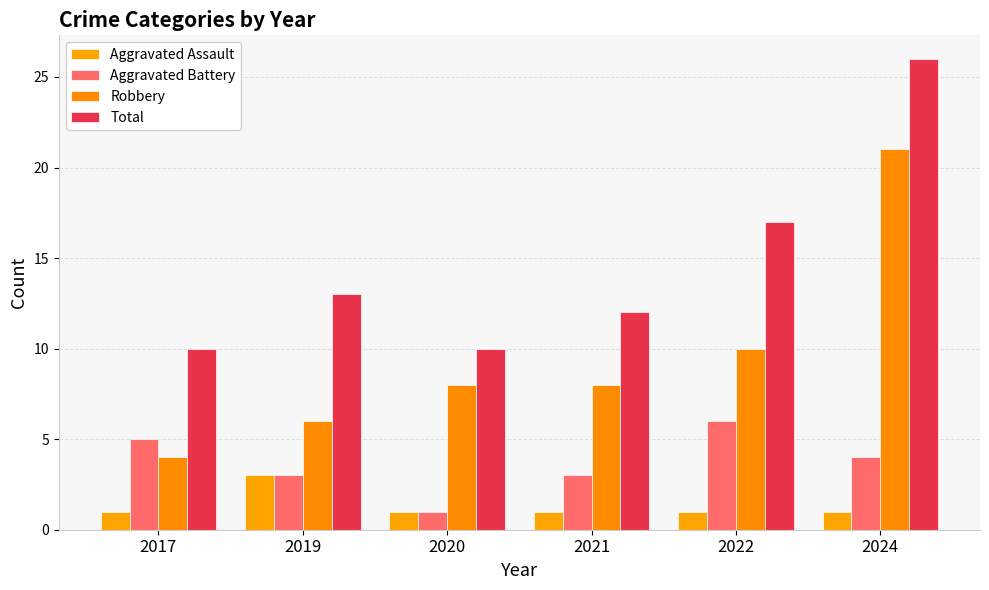

What is the difference between the Robbery values at 2024 and 2019?

15